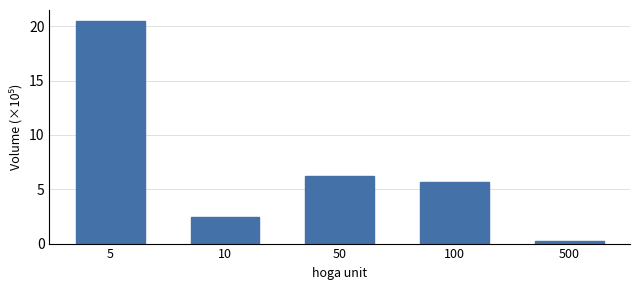

What is the change in value from 10 to 100?

+3.2